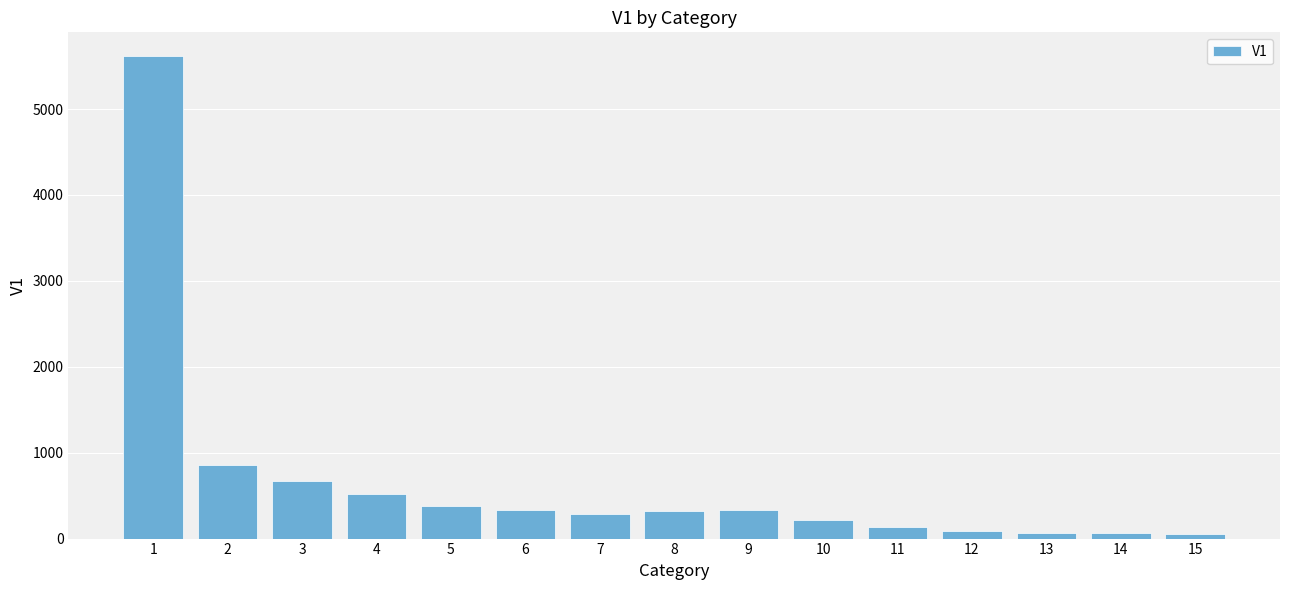

What is the change in value from 10 to 12?

-118